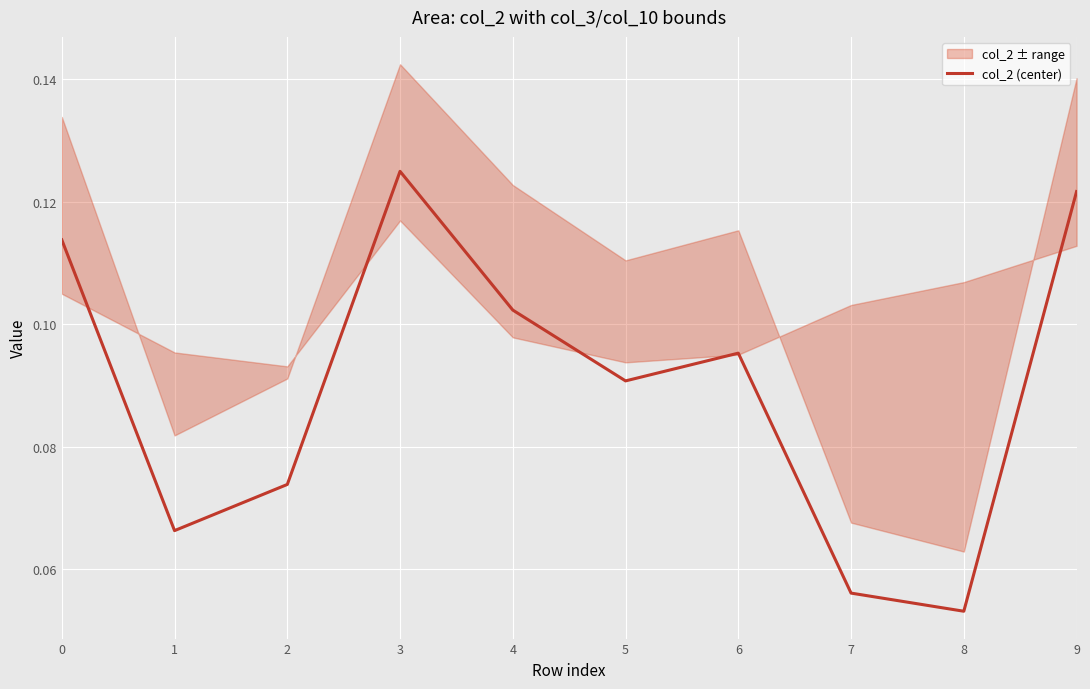

Which has a higher value, 4 or 2?

4